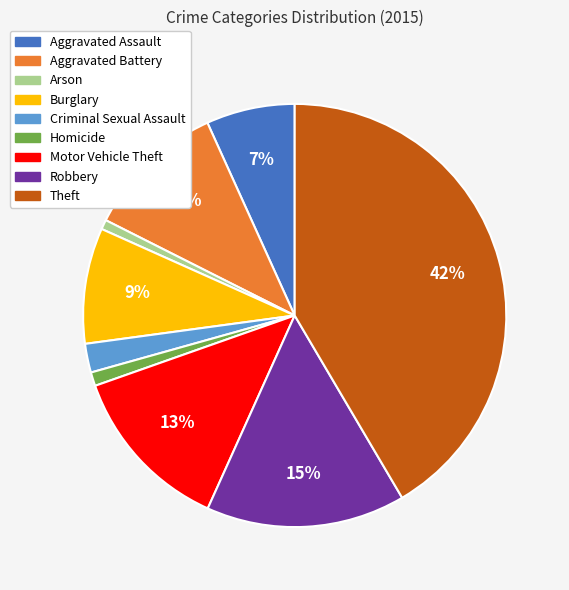

To the nearest percent, what percentage of the pie is Burglary?

9%